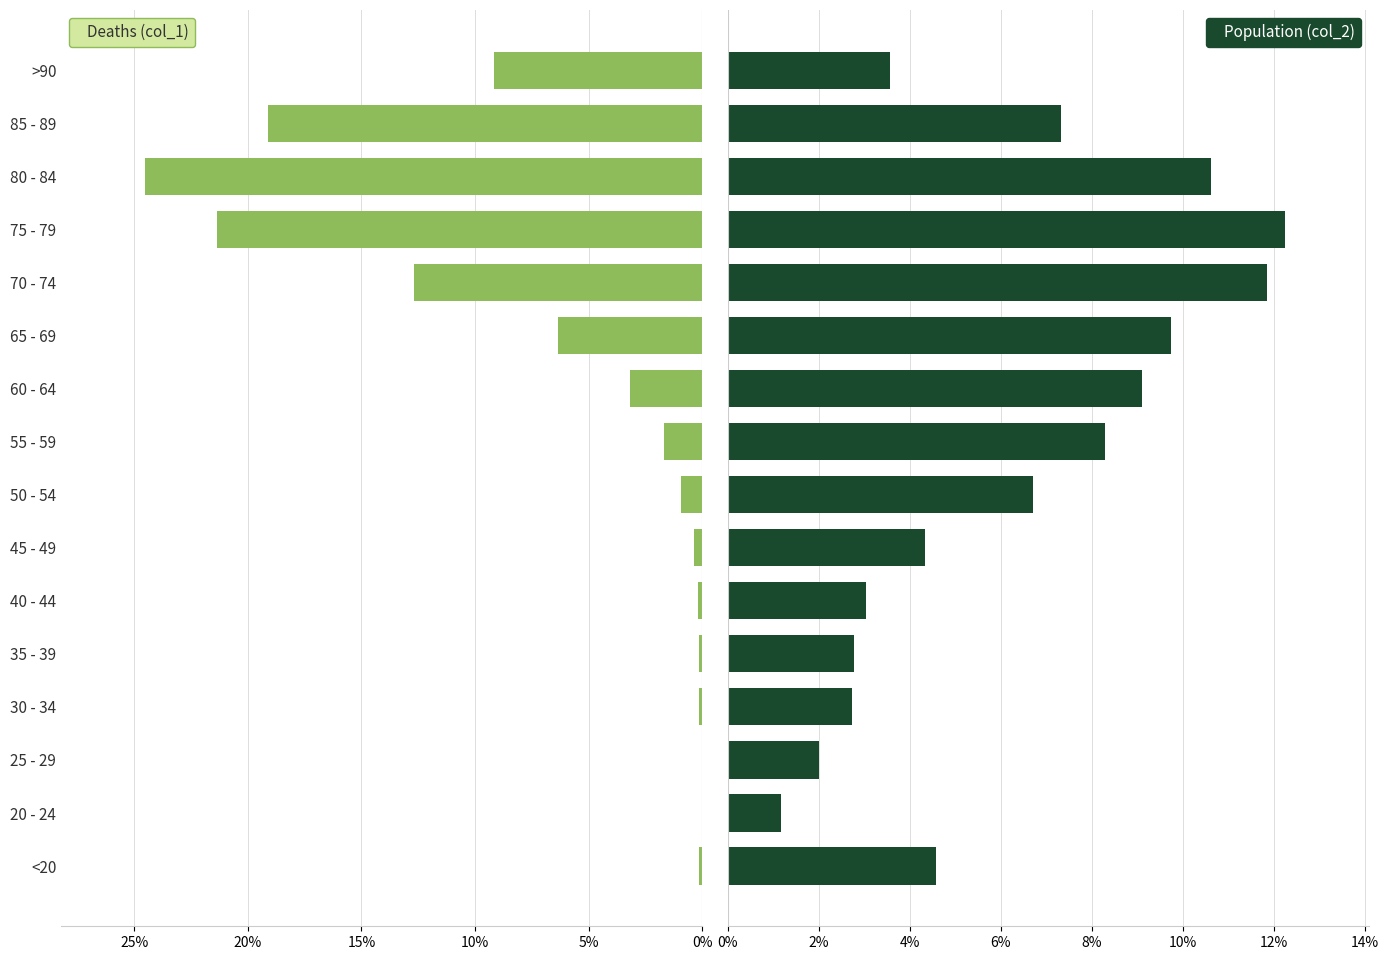

Count the number of data series in this chart.

2